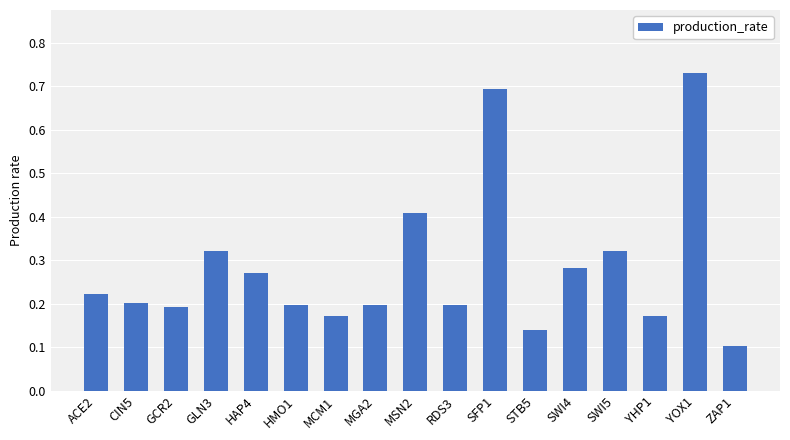

What is the sum of the values at SWI4 and RDS3?

0.5